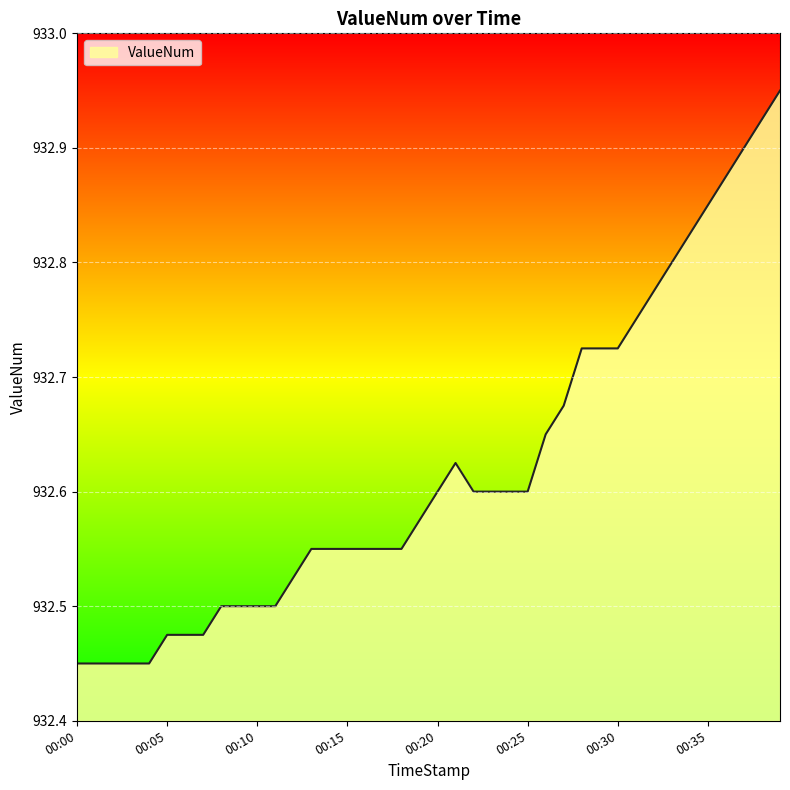

What is the value of the 30th point from the left?

932.7